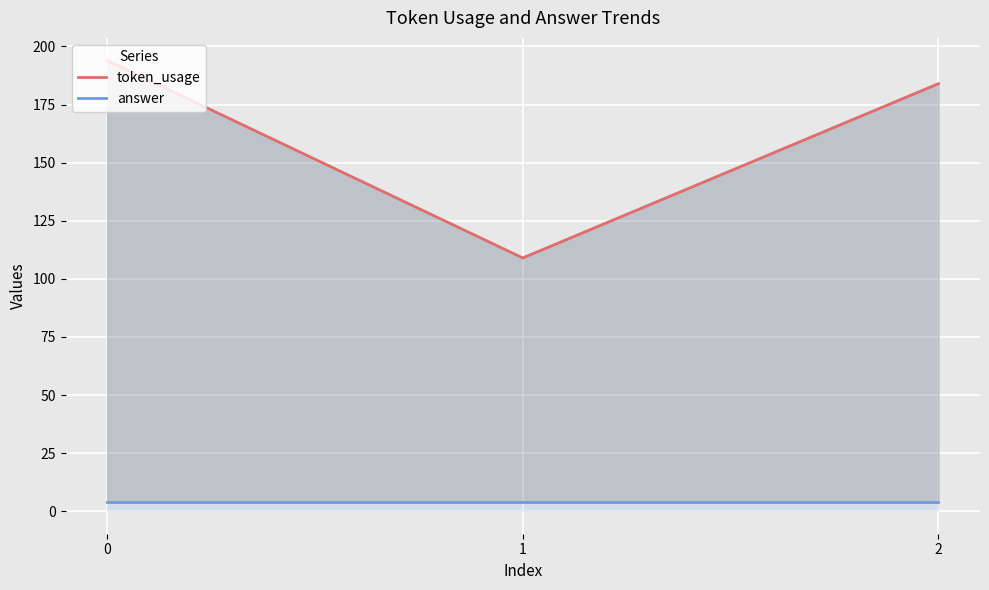

The value of token_usage at 0 is 194. True or false?

True